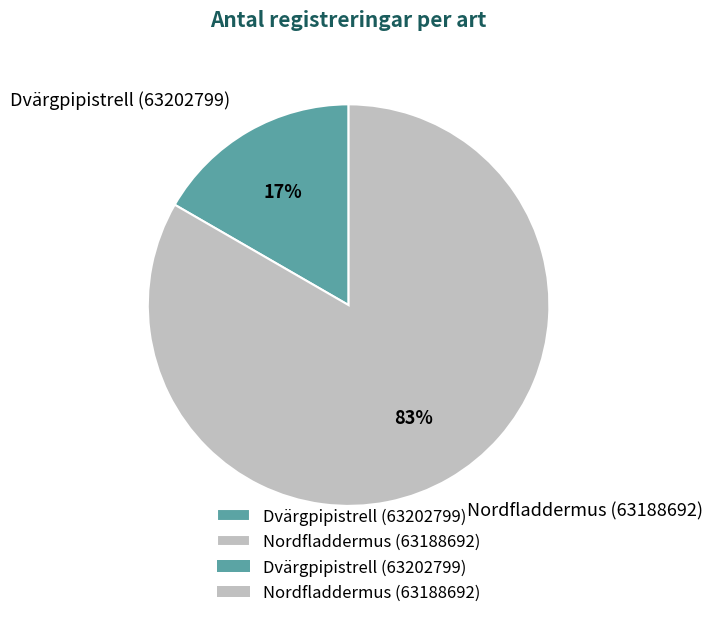

Is the sum of Nordfladdermus (63188692) and Dvärgpipistrell (63202799) greater than half?

Yes